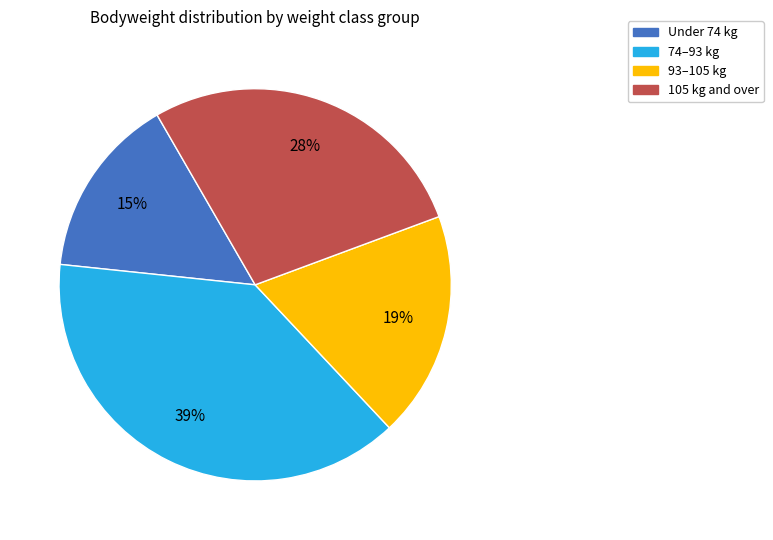

Is there a majority slice in this chart?

No